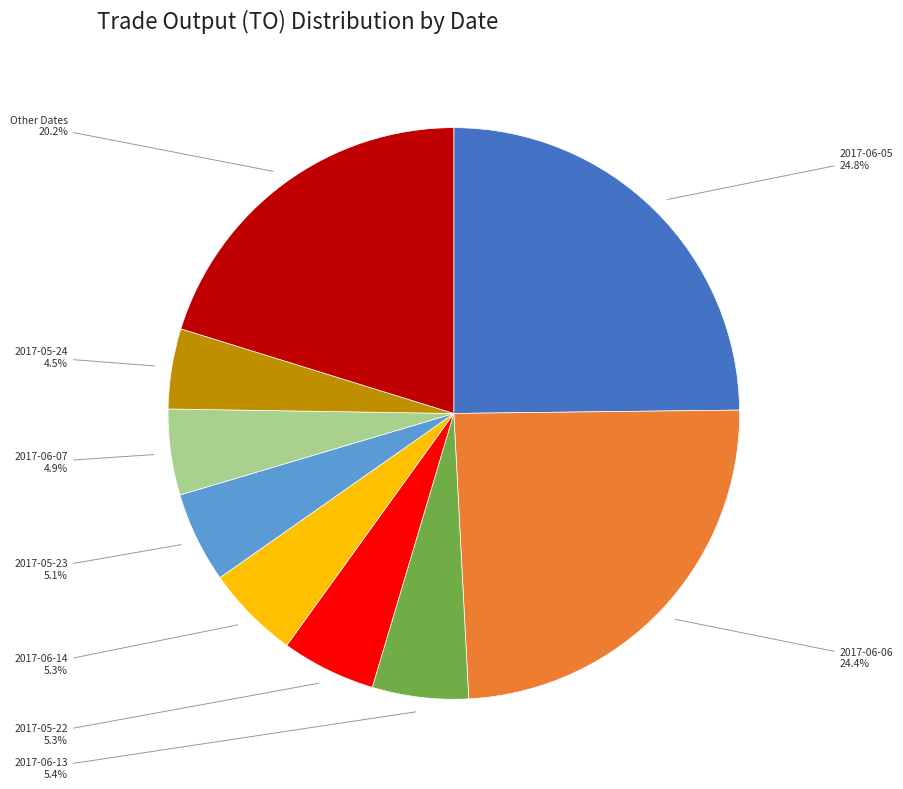

How many segments does this pie chart have?

9